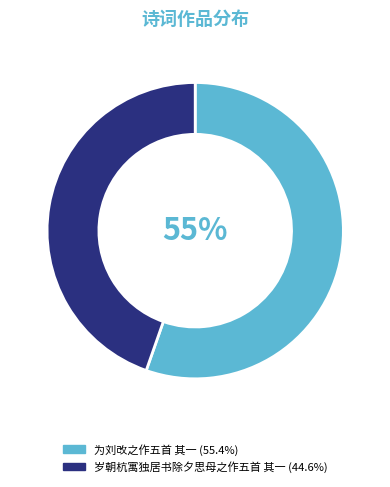

Count the number of slices in the pie.

2